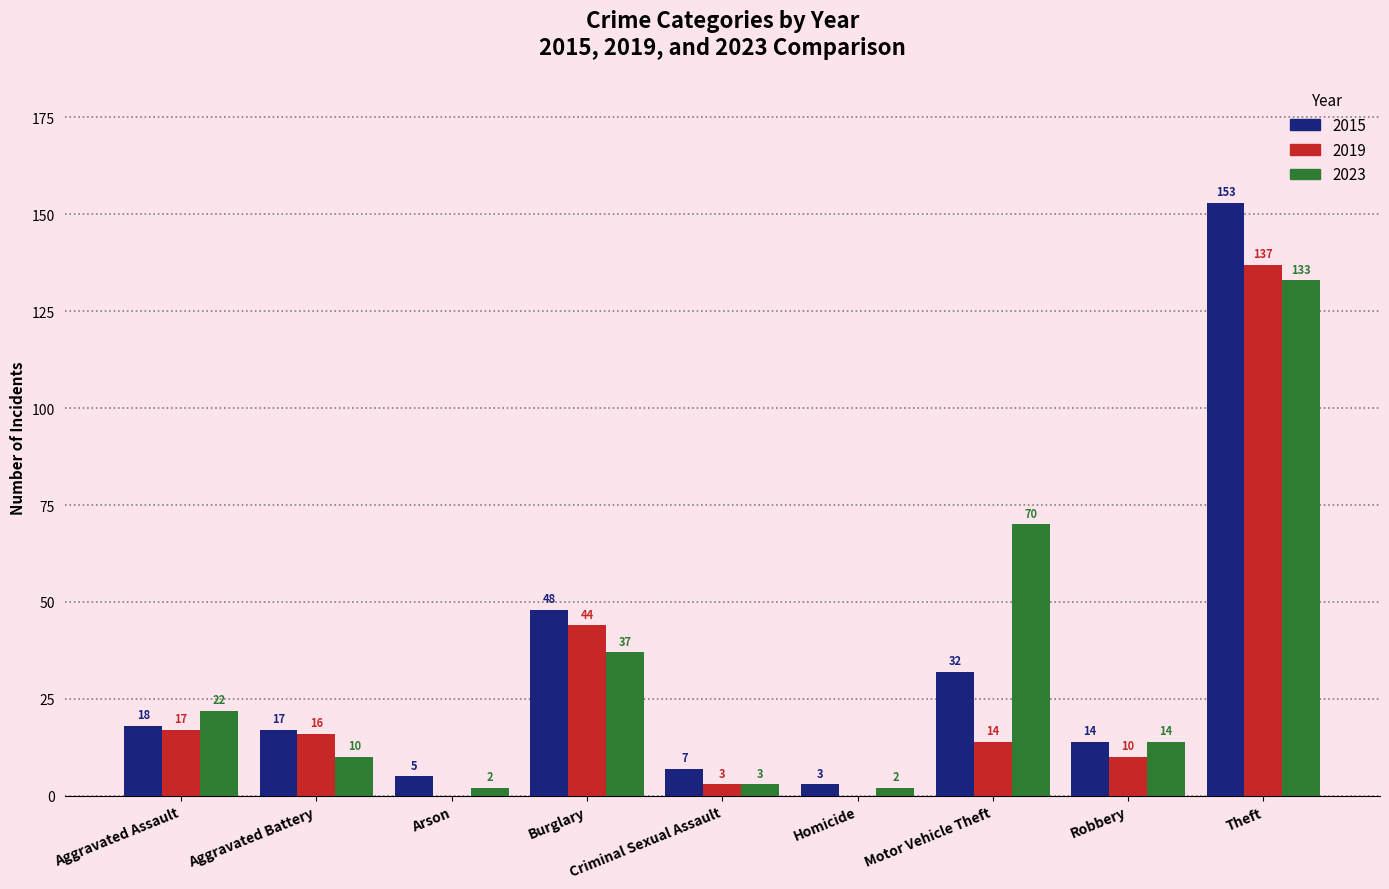

Where is 2015 nearest to the value 78?

Burglary